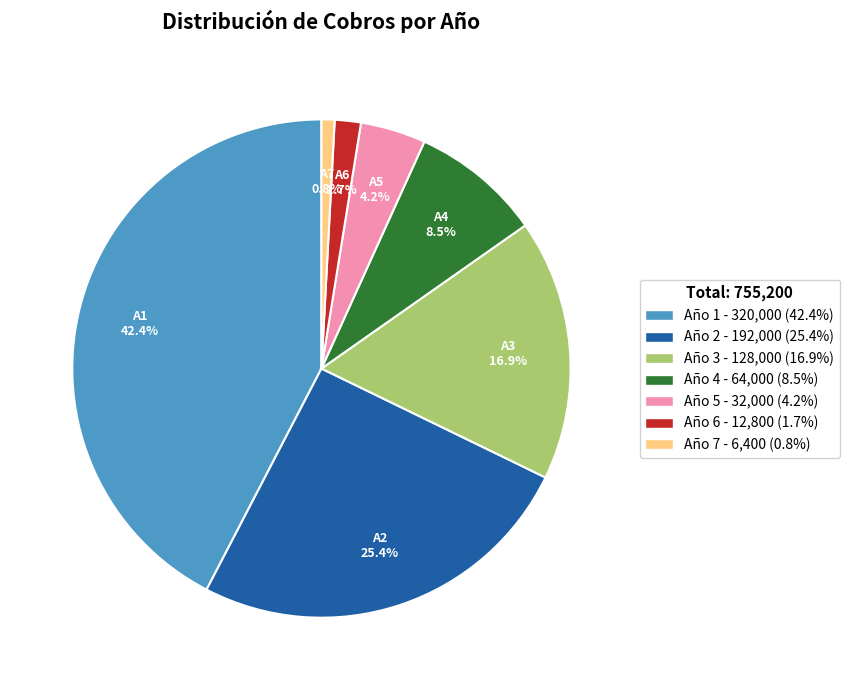

To the nearest percent, what percentage of the pie is Año 6?

2%